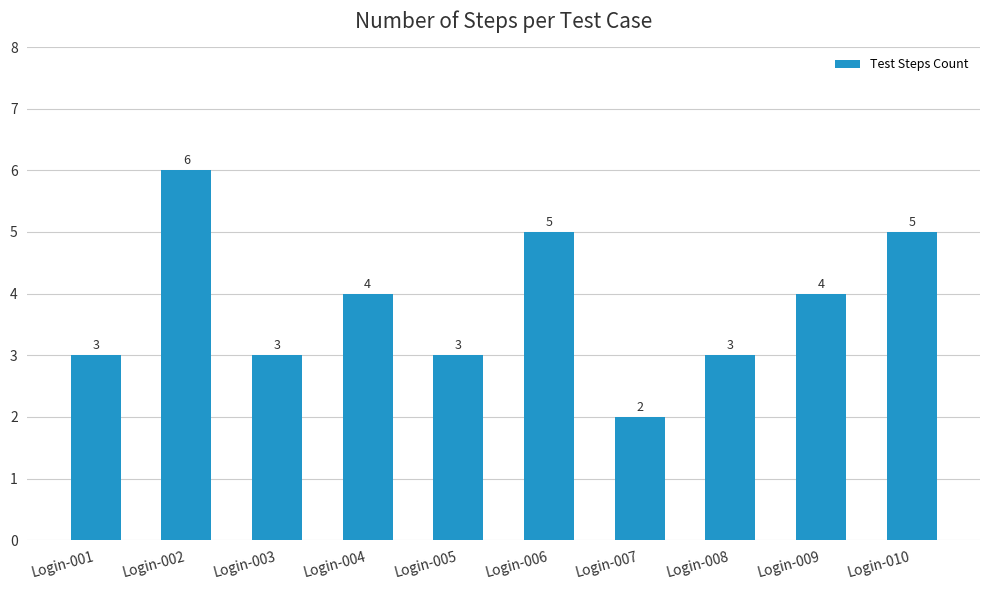

Count the values in the range 3 to 5.

8